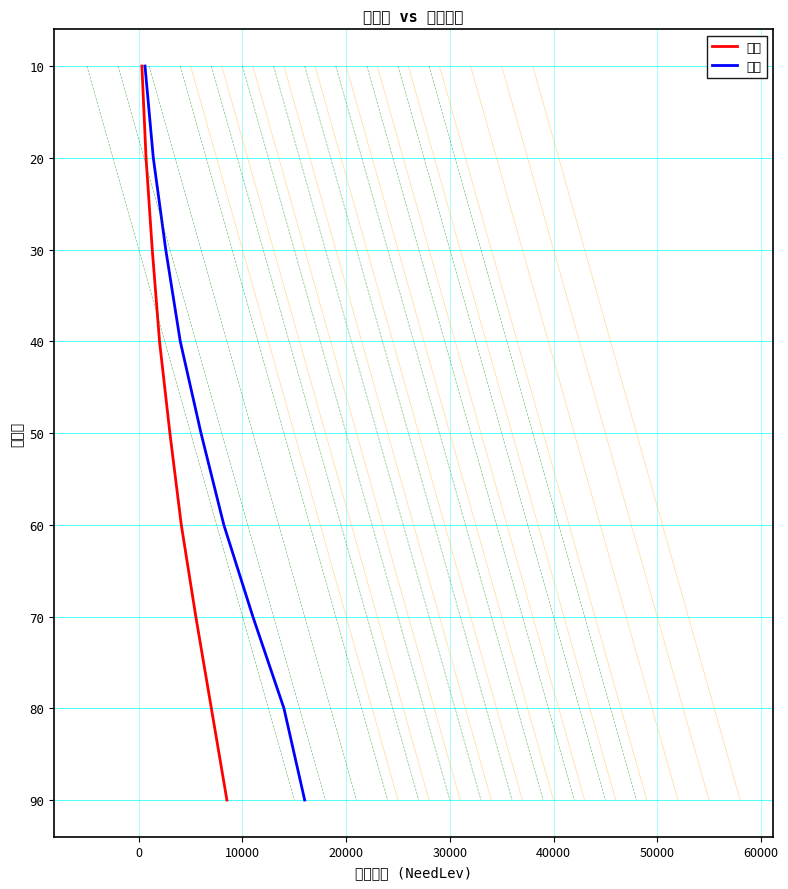

What is the lowest value of the 少量 series?

10